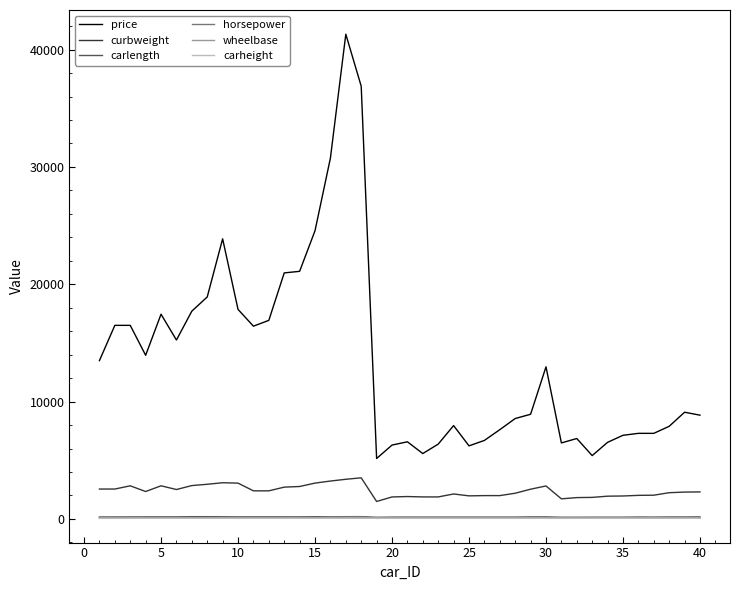

Which series has the largest range (max minus min)?

price